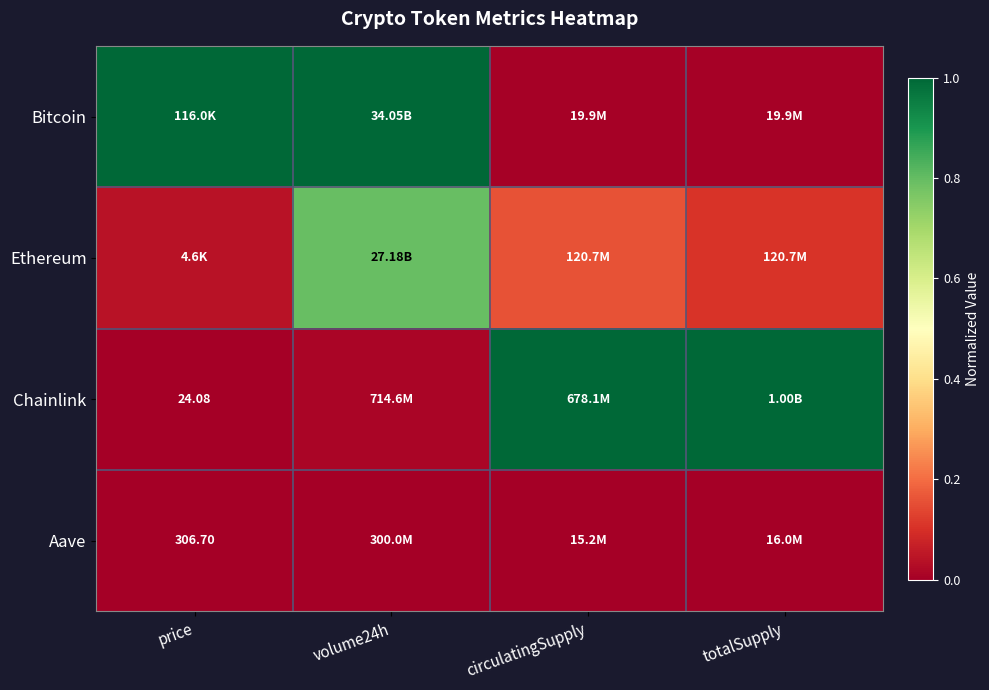

The value of Ethereum at circulatingSupply is 0.3. True or false?

False